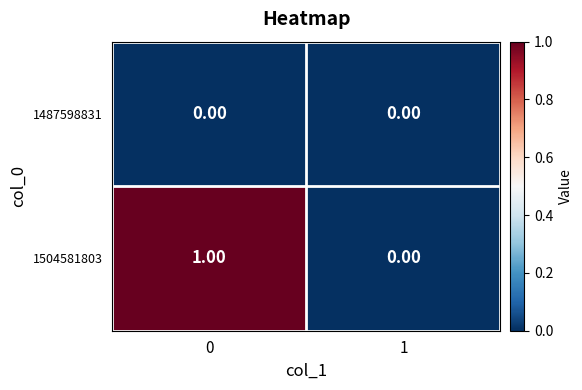

Between 0 and 1, which series saw the biggest shift?

1504581803